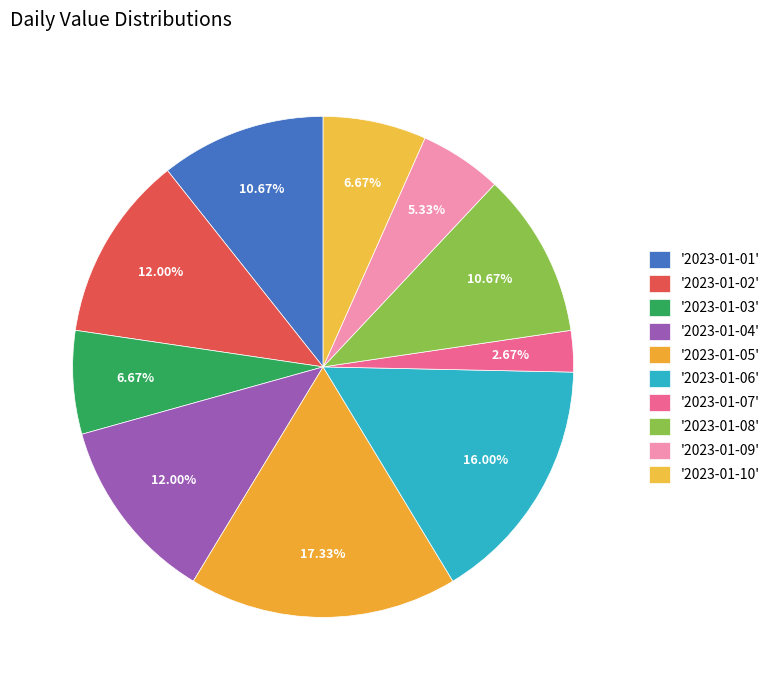

How many slices are in this pie chart?

10